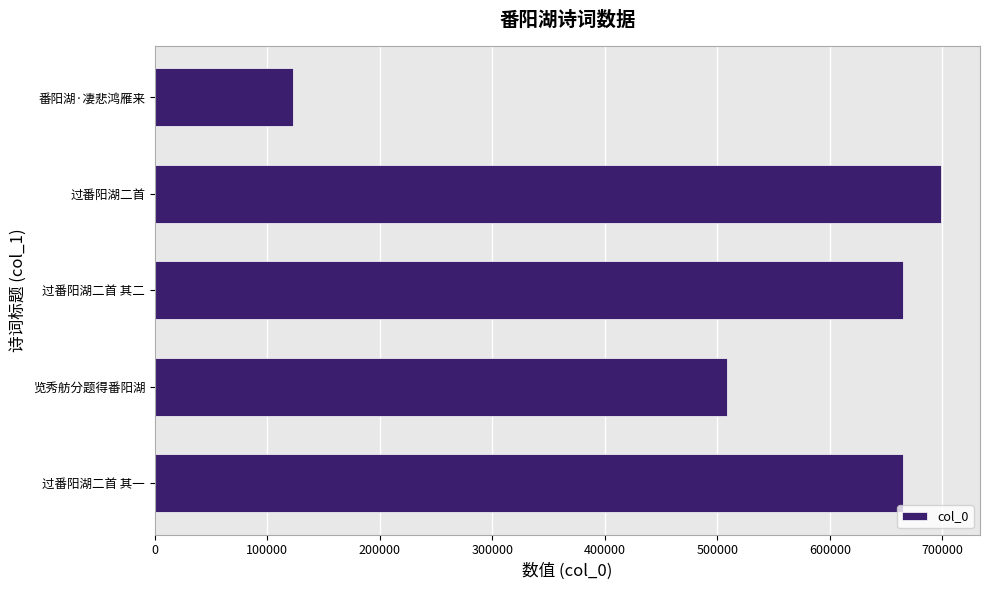

How many data points are less than 664870?

2